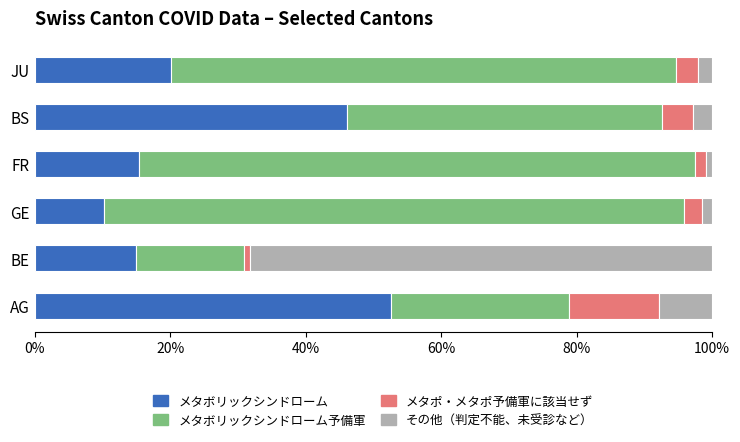

What is the sum of all メタボリックシンドローム values?

159.5